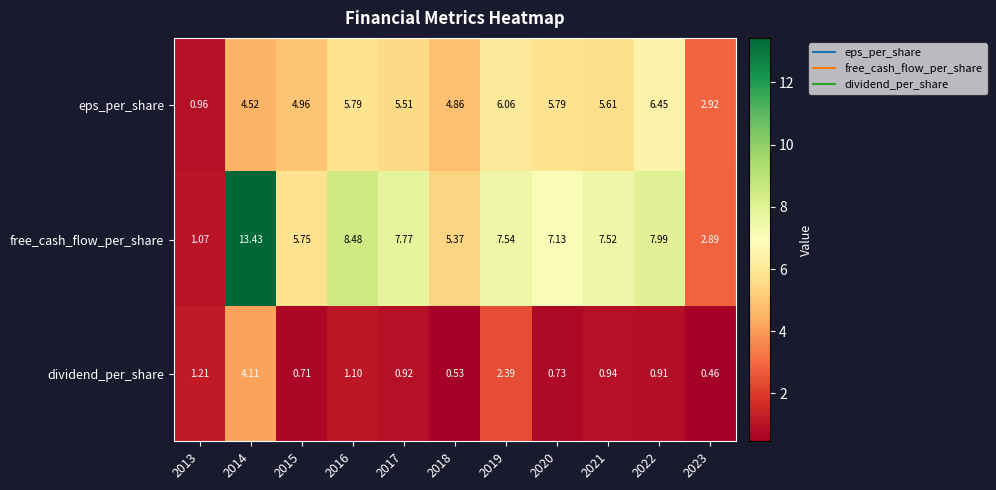

Which series has the largest range (max minus min)?

free_cash_flow_per_share